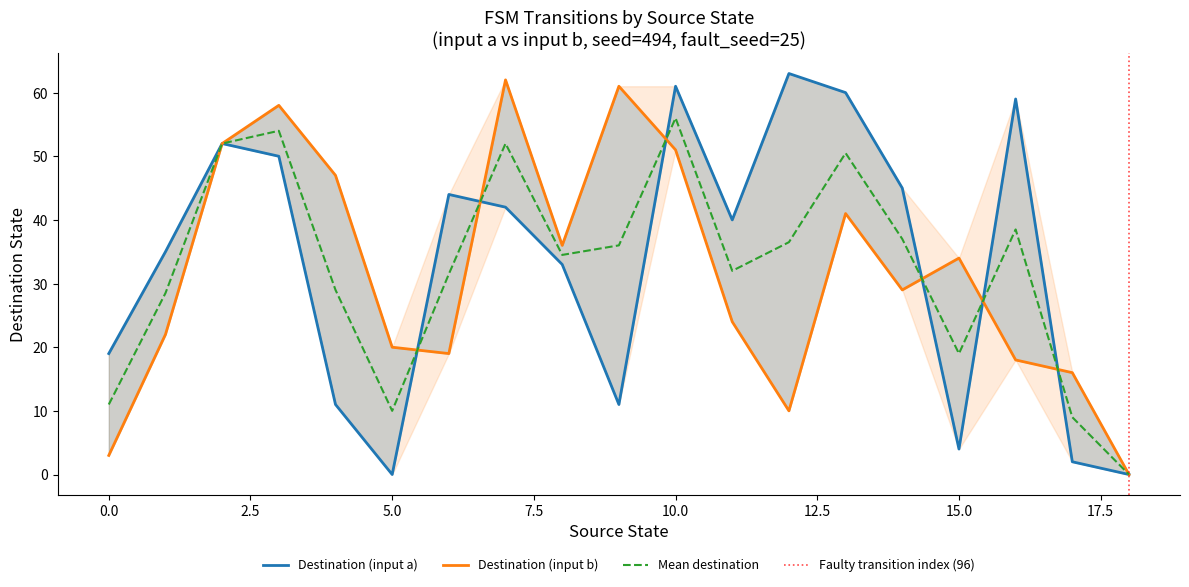

At how many categories does at least one series exceed 54?

7